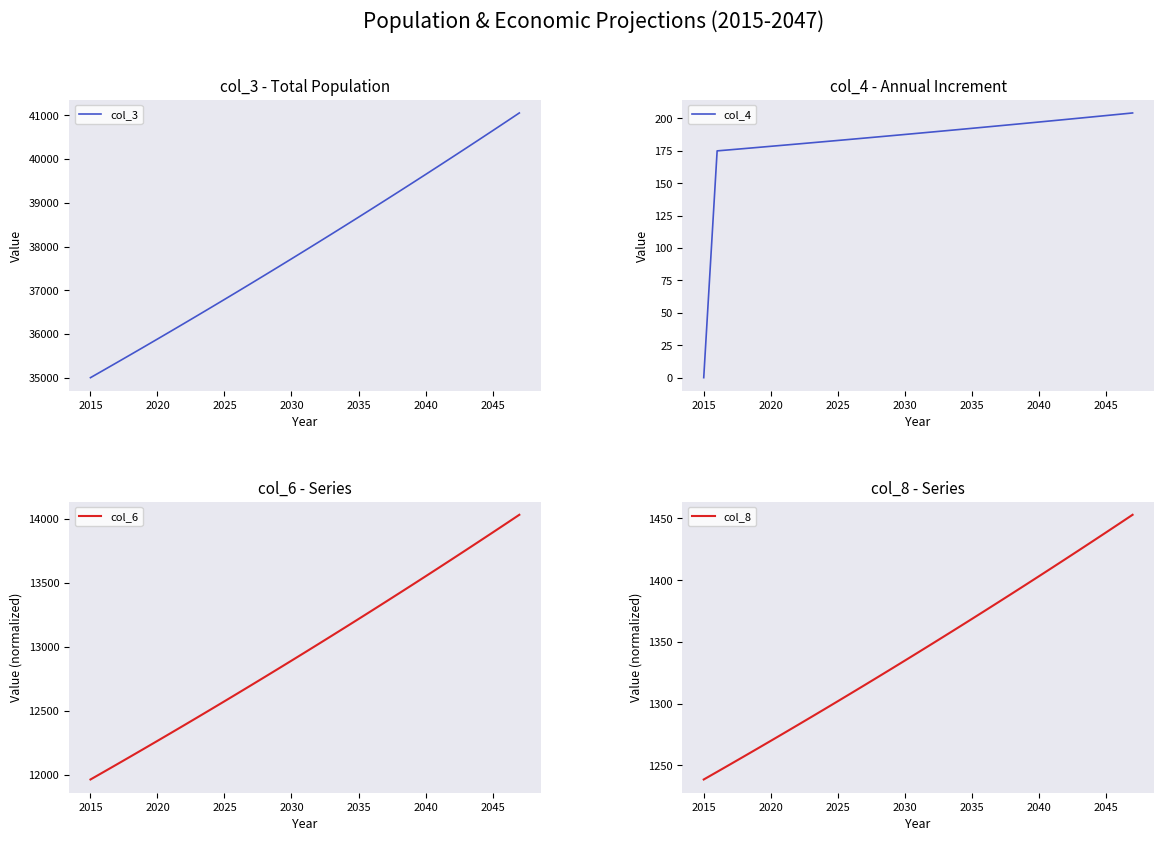

What is the sum of all col_8 values?

44321.6